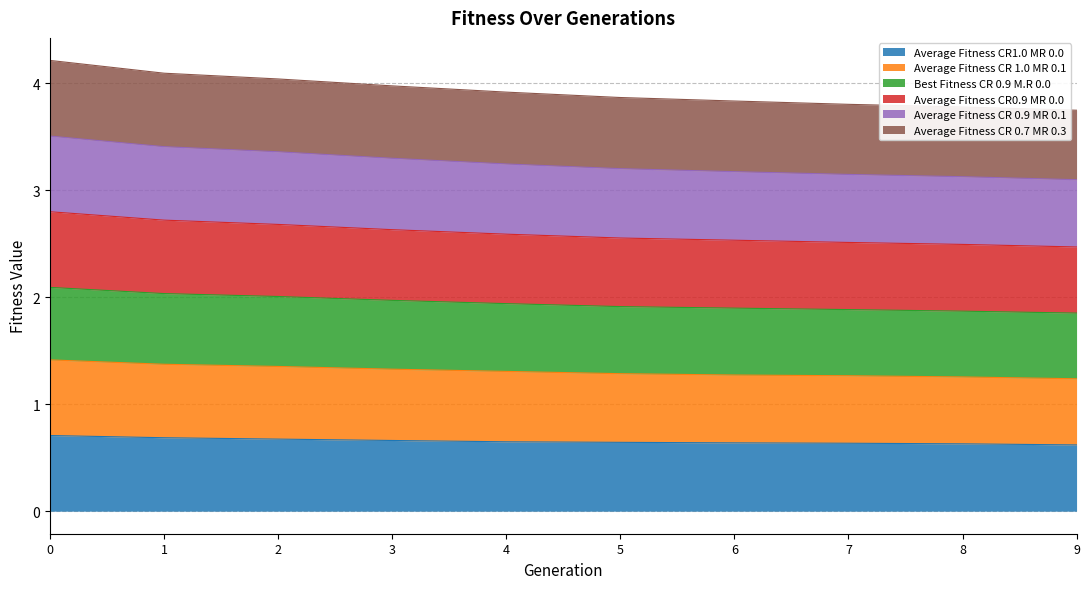

What is the total value across all series at 2?

4.0